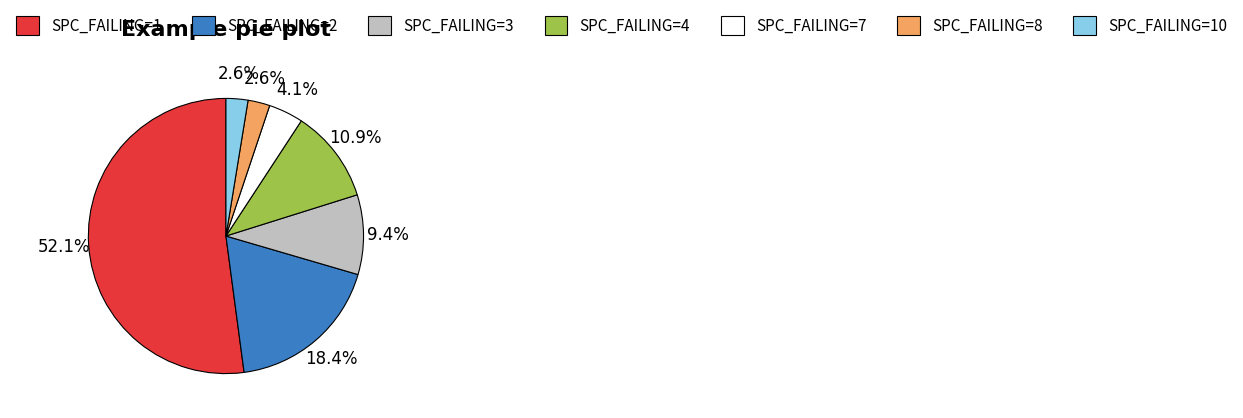

Which slice is the largest?

SPC_FAILING=1